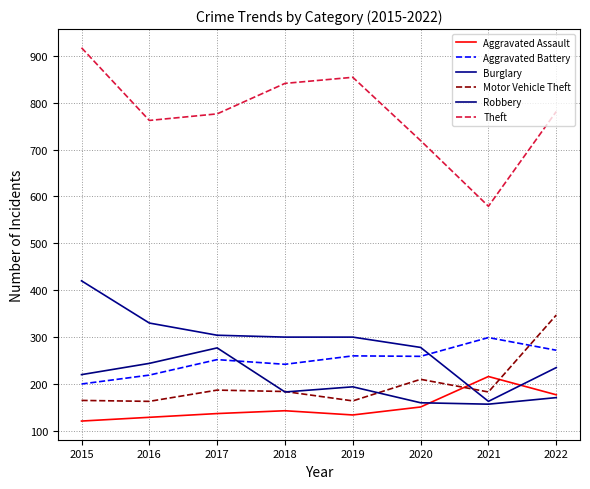

At how many categories does at least one series exceed 508?

8